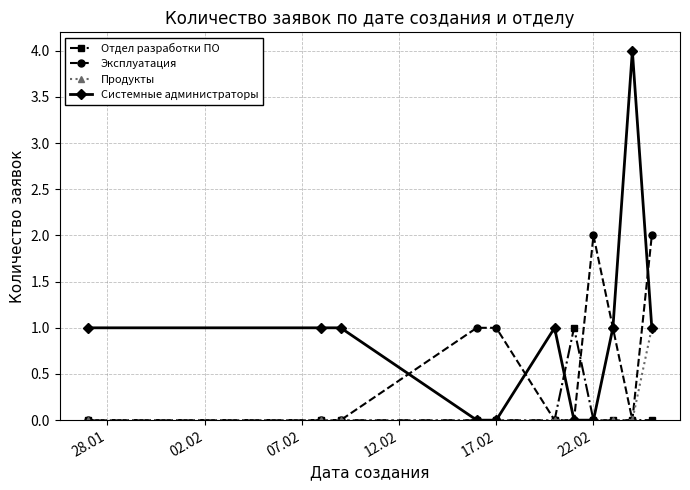

Which series has the widest spread of values?

Системные администраторы